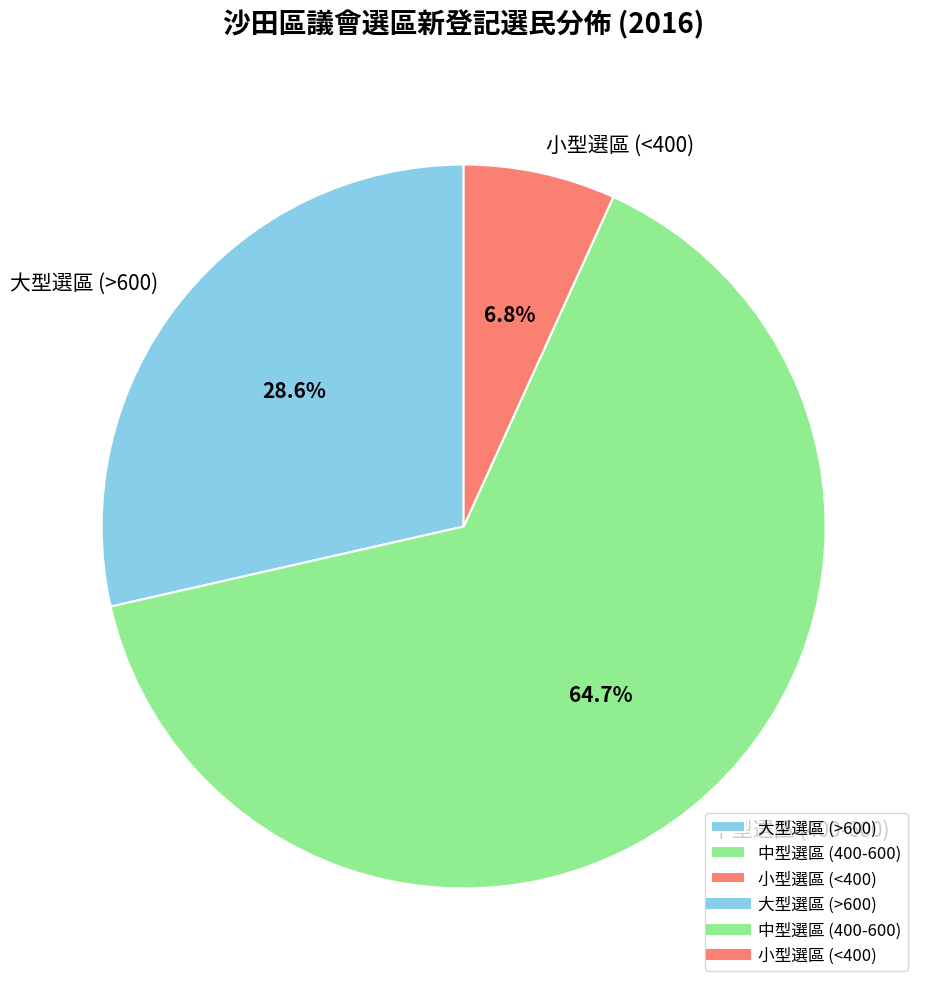

What portion of the pie excludes 大型選區 (>600)?

71.4%